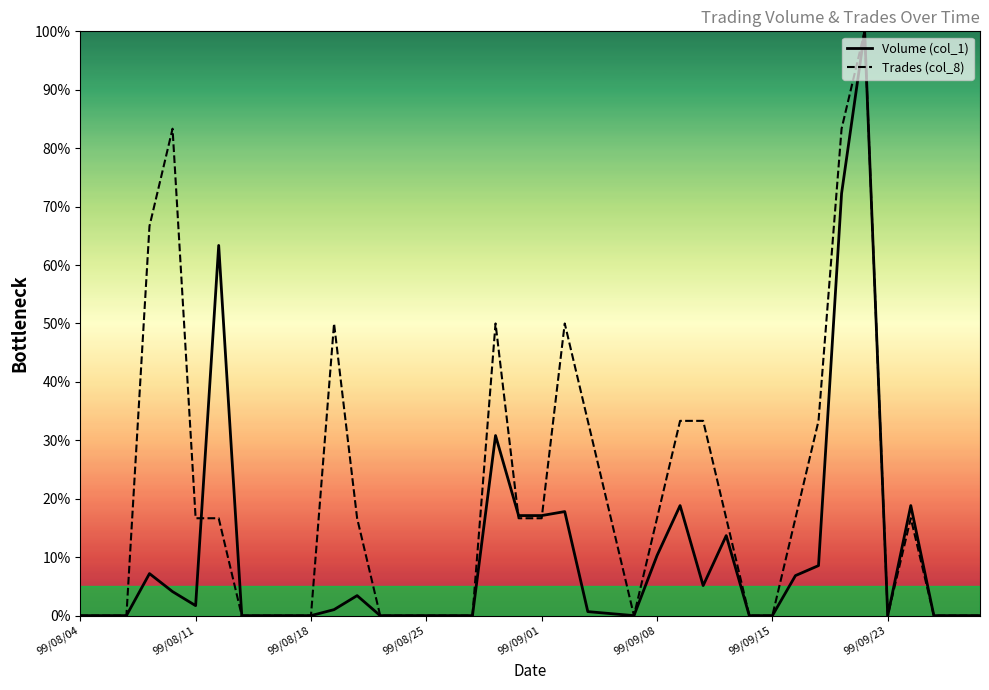

How many values in the Trades (col_8) series exceed 16?

21